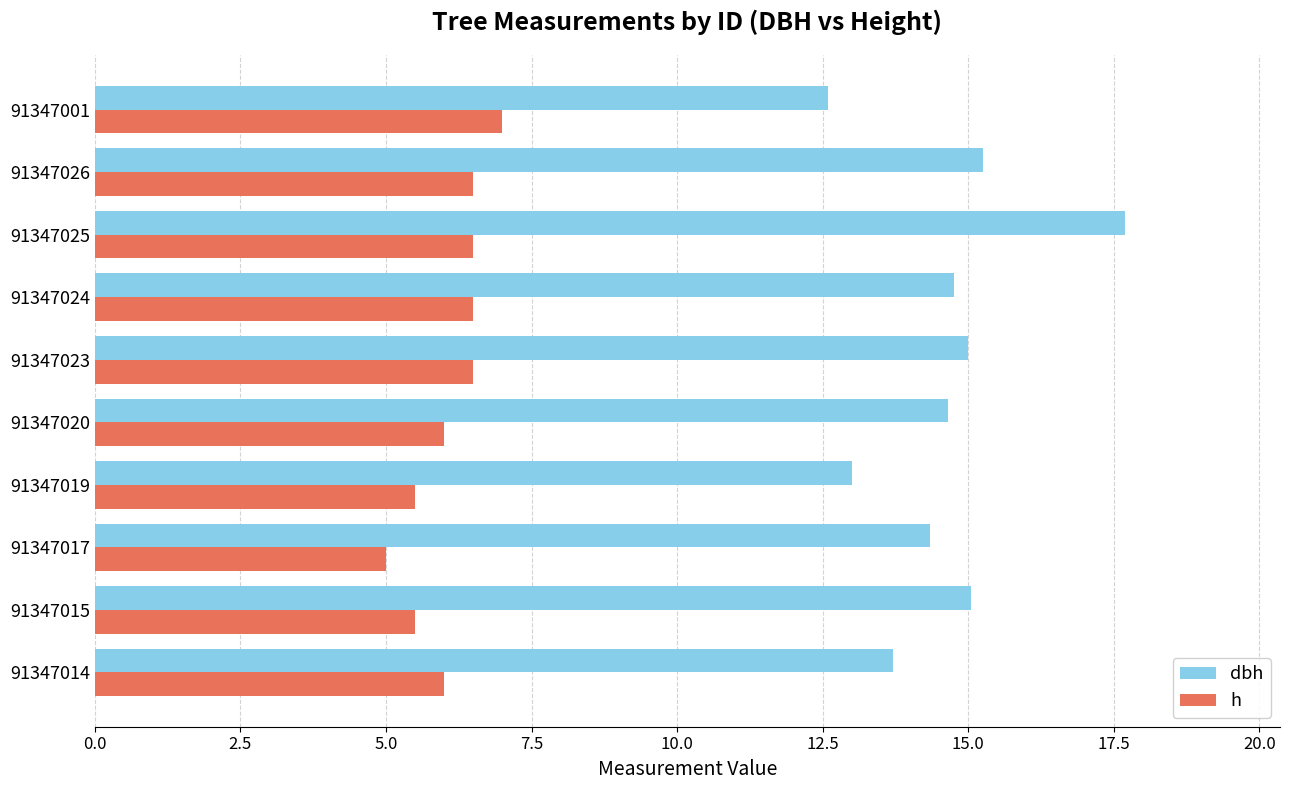

The h series shows 6.5 at 91347025. True or false?

True